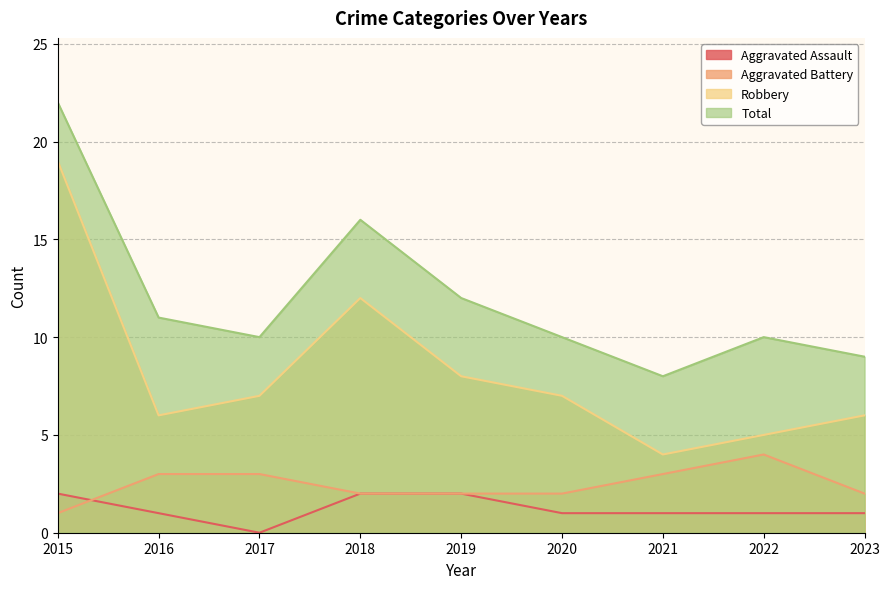

Reading right to left, extract all data points from this chart.

Aggravated Assault: 1	1	1	1	2	2	0	1	2
Aggravated Battery: 2	4	3	2	2	2	3	3	1
Robbery: 6	5	4	7	8	12	7	6	19
Total: 9	10	8	10	12	16	10	11	22